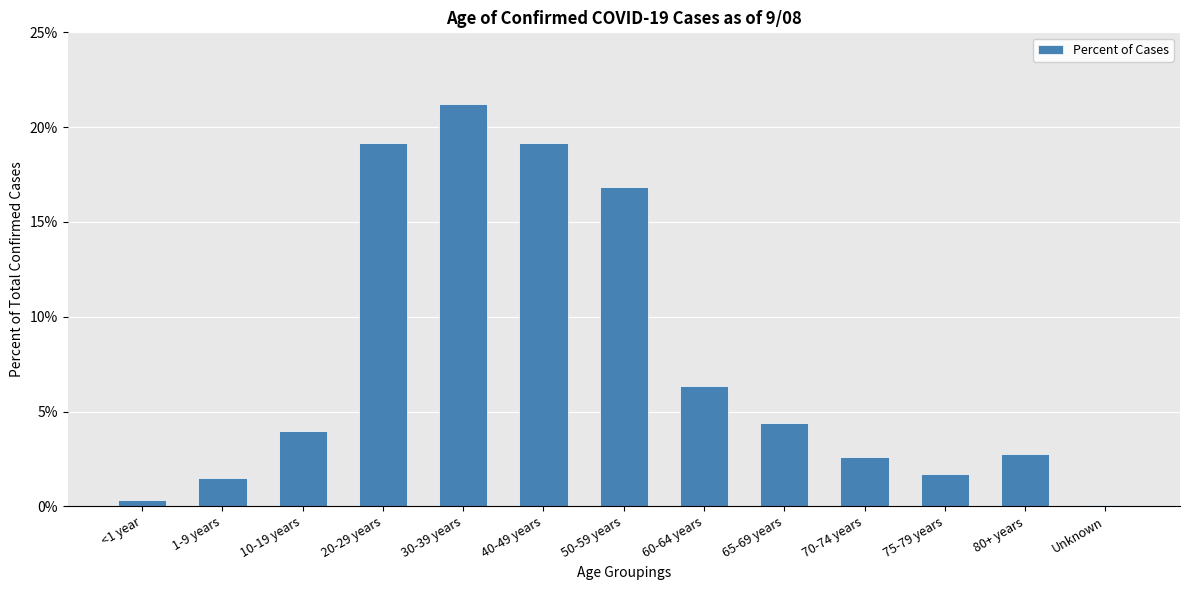

Between 1-9 years and 50-59 years, which is larger?

50-59 years